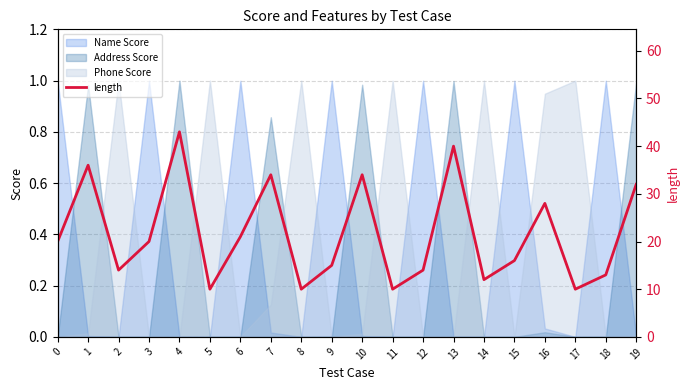

What is the average value?

22